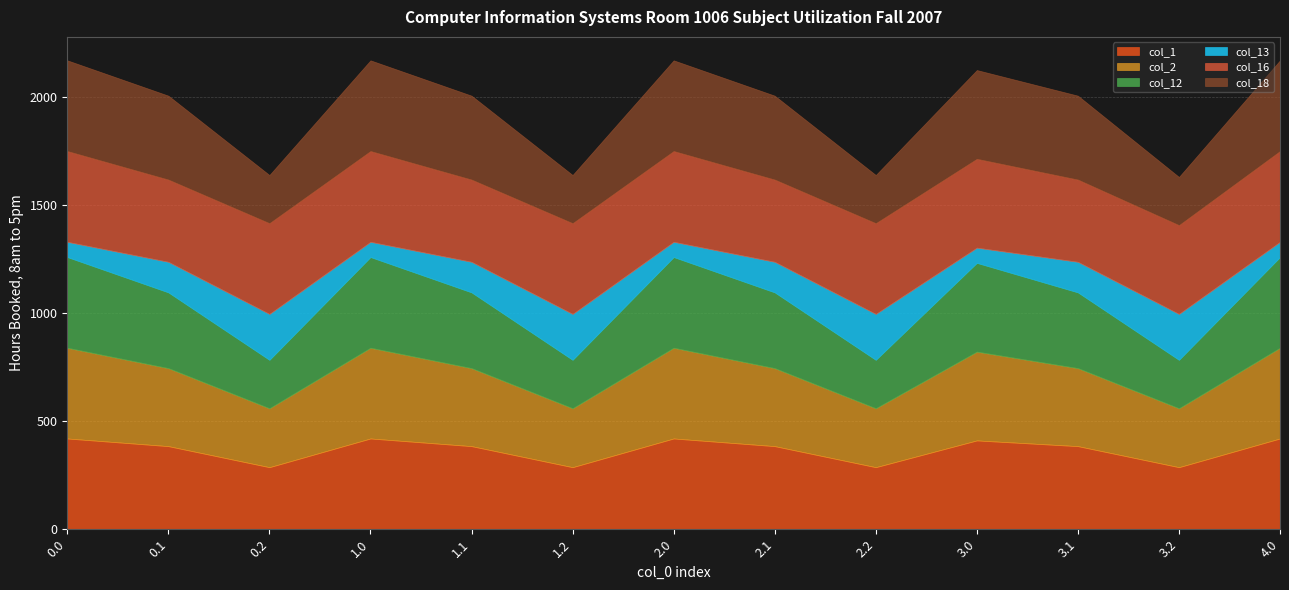

Is it true that col_2 equals 272.7 at 1.2?

True